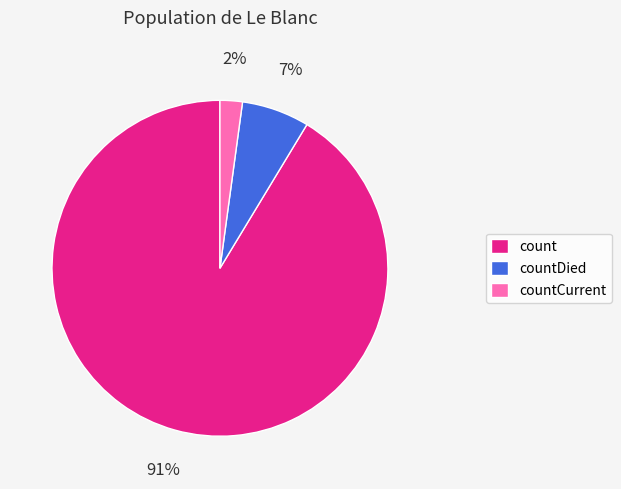

Which slice is the smallest?

countCurrent